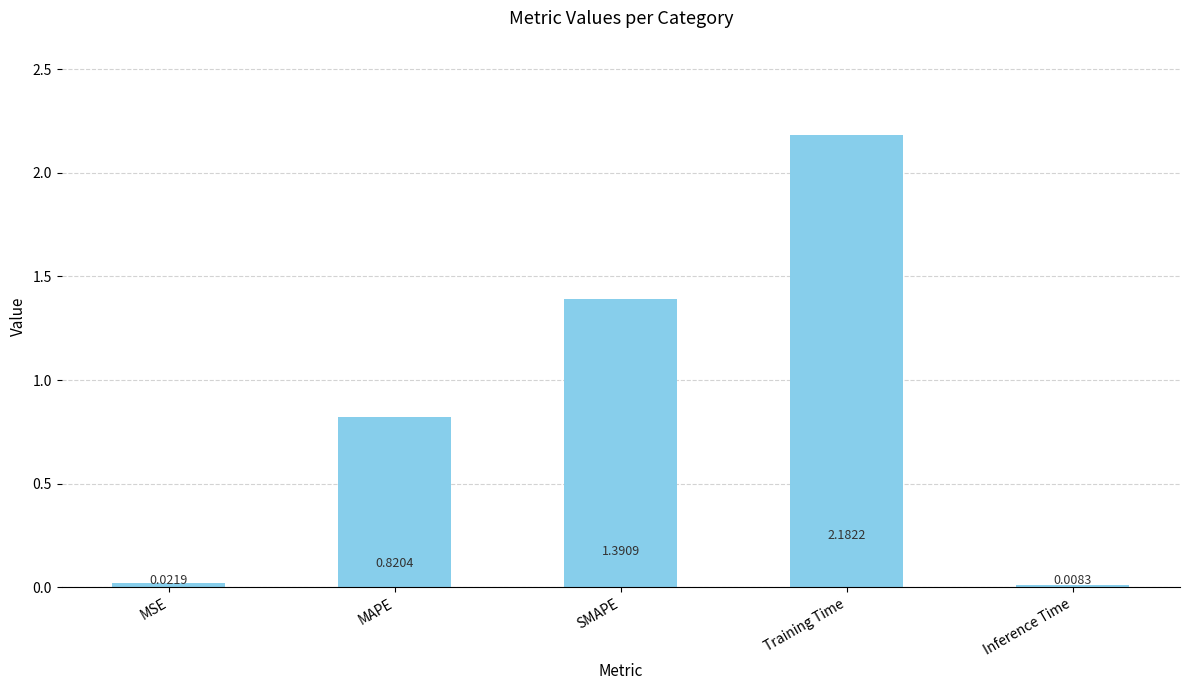

What is the average value?

0.9